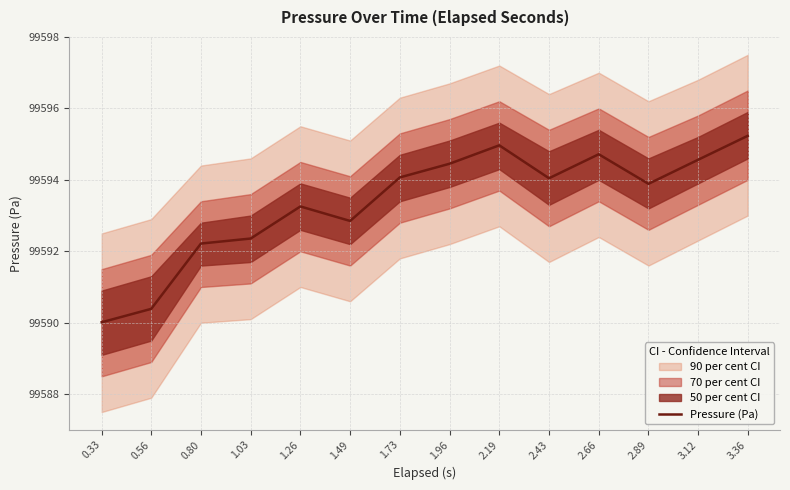

The chart shows a value of 99594.0 at 2.43. True or false?

True